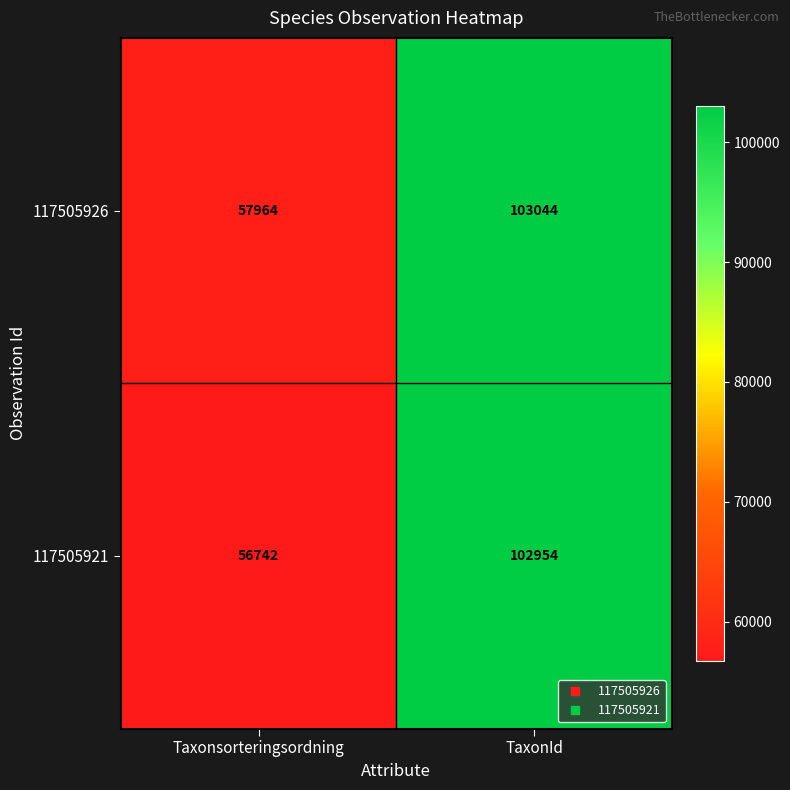

How many data points in 117505926 are less than 103044?

1